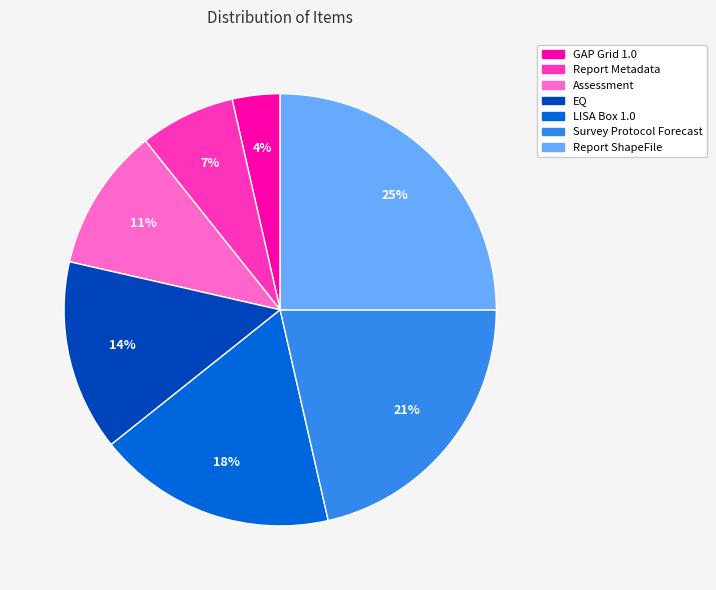

Between Report ShapeFile and LISA Box 1.0, which is larger?

Report ShapeFile